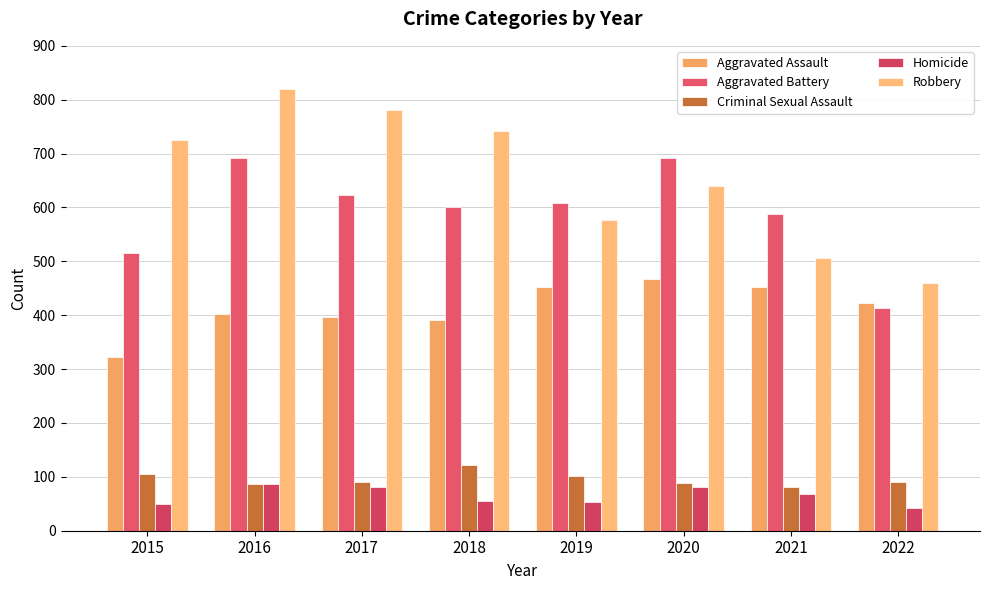

How many data points in Aggravated Assault are less than 423?

4